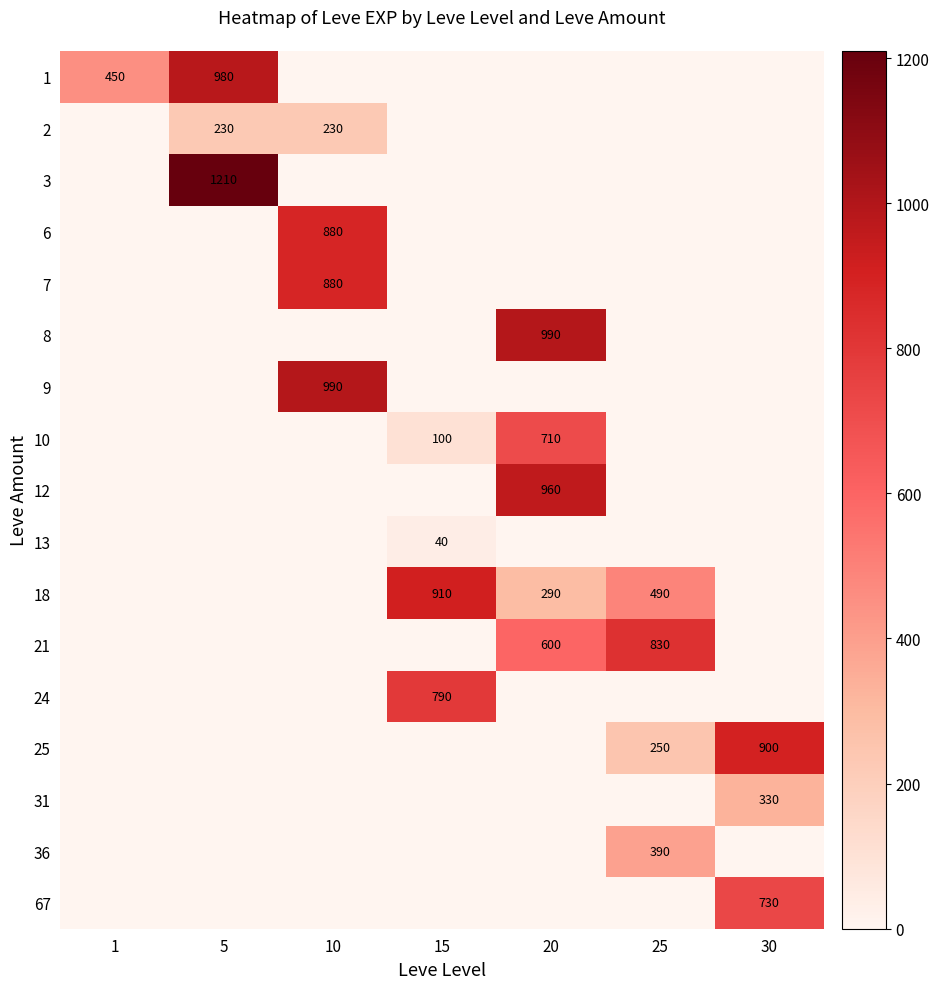

How many positive values does the 18 series have?

3